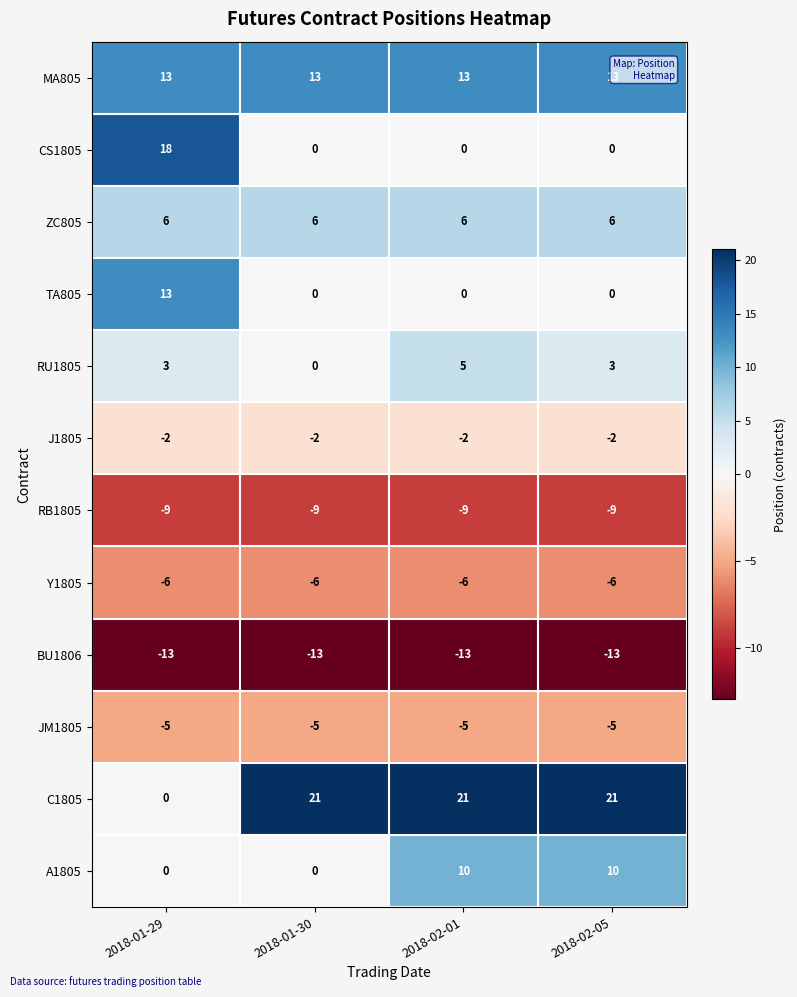

Between 2018-01-30 and 2018-02-01, which series saw the biggest shift?

A1805